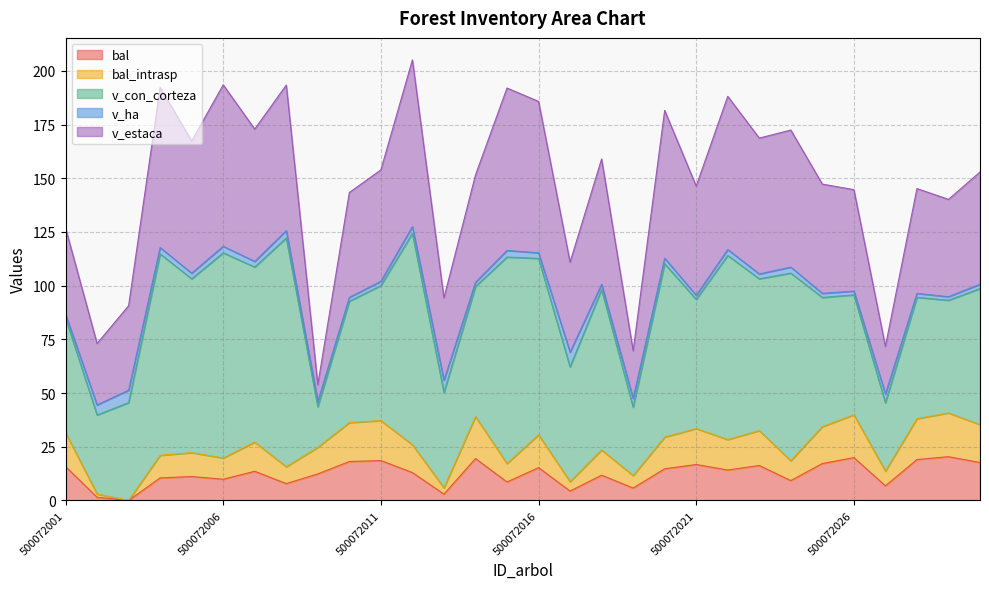

Reading right to left, extract all data points from this chart.

bal: 500072030=17.6	500072029=20.4	500072028=19.0	500072027=6.8	500072026=19.9	500072025=17.2	500072024=9.2	500072023=16.2	500072022=14.2	500072021=16.7	500072020=14.7	500072019=5.8	500072018=11.7	500072017=4.4	500072016=15.3	500072015=8.6	500072014=19.5	500072013=2.9	500072012=13.0	500072011=18.6	500072010=18.1	500072009=12.3	500072008=7.8	500072007=13.6	500072006=9.9	500072005=11.1	500072004=10.5	500072003=0.0	500072002=1.5	500072001=15.8
bal_intrasp: 500072030=17.6	500072029=20.4	500072028=19.0	500072027=6.8	500072026=19.9	500072025=17.2	500072024=9.2	500072023=16.2	500072022=14.2	500072021=16.7	500072020=14.7	500072019=5.8	500072018=11.7	500072017=4.4	500072016=15.3	500072015=8.6	500072014=19.5	500072013=2.9	500072012=13.0	500072011=18.6	500072010=18.1	500072009=12.3	500072008=7.8	500072007=13.6	500072006=9.9	500072005=11.1	500072004=10.5	500072003=0.0	500072002=1.5	500072001=15.8
v_con_corteza: 500072030=63.3	500072029=52.4	500072028=56.5	500072027=31.9	500072026=55.8	500072025=60.1	500072024=87.4	500072023=70.7	500072022=85.7	500072021=60.1	500072020=80.7	500072019=31.9	500072018=74.7	500072017=53.5	500072016=82.1	500072015=96.1	500072014=60.6	500072013=44.4	500072012=98.4	500072011=62.9	500072010=56.5	500072009=18.9	500072008=106.5	500072007=81.5	500072006=95.5	500072005=80.9	500072004=93.8	500072003=45.5	500072002=36.8	500072001=53.4
v_ha: 500072030=2.0	500072029=1.7	500072028=1.8	500072027=4.1	500072026=1.8	500072025=1.9	500072024=2.8	500072023=2.2	500072022=2.7	500072021=1.9	500072020=2.6	500072019=4.1	500072018=2.4	500072017=6.8	500072016=2.6	500072015=3.1	500072014=1.9	500072013=5.7	500072012=3.1	500072011=2.0	500072010=1.8	500072009=2.4	500072008=3.4	500072007=2.6	500072006=3.0	500072005=2.6	500072004=3.0	500072003=5.8	500072002=4.7	500072001=1.7
v_estaca: 500072030=52.2	500072029=45.3	500072028=48.8	500072027=22.2	500072026=47.2	500072025=50.9	500072024=63.8	500072023=63.3	500072022=71.3	500072021=50.9	500072020=68.8	500072019=22.2	500072018=58.4	500072017=42.0	500072016=70.5	500072015=75.6	500072014=50.0	500072013=38.4	500072012=77.6	500072011=51.9	500072010=48.8	500072009=7.9	500072008=67.8	500072007=61.6	500072006=75.2	500072005=61.6	500072004=74.6	500072003=39.3	500072002=28.6	500072001=40.1